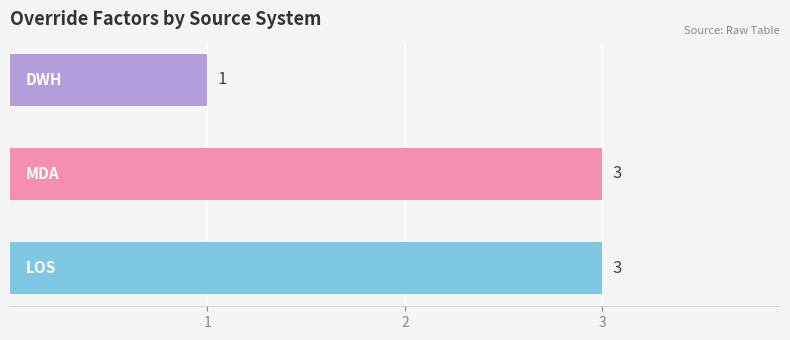

What is the difference between the second highest and minimum values?

2